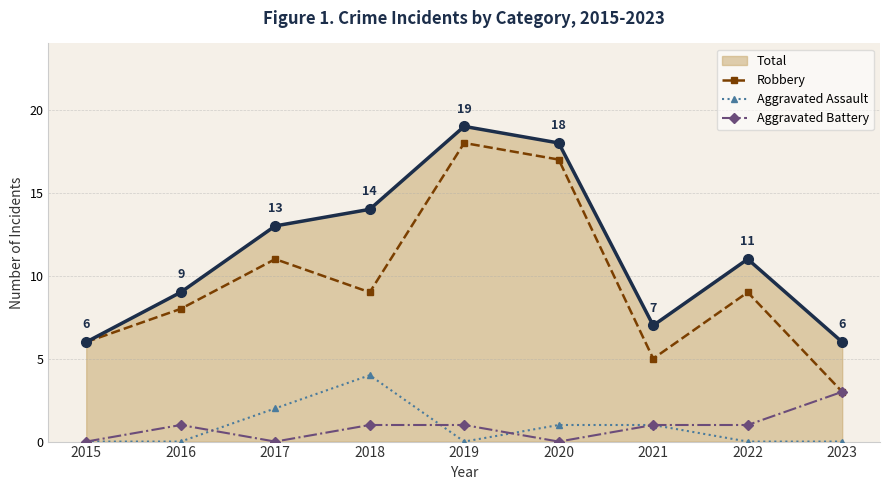

True or false: Aggravated Assault has more than 0 points higher than both neighbors.

True